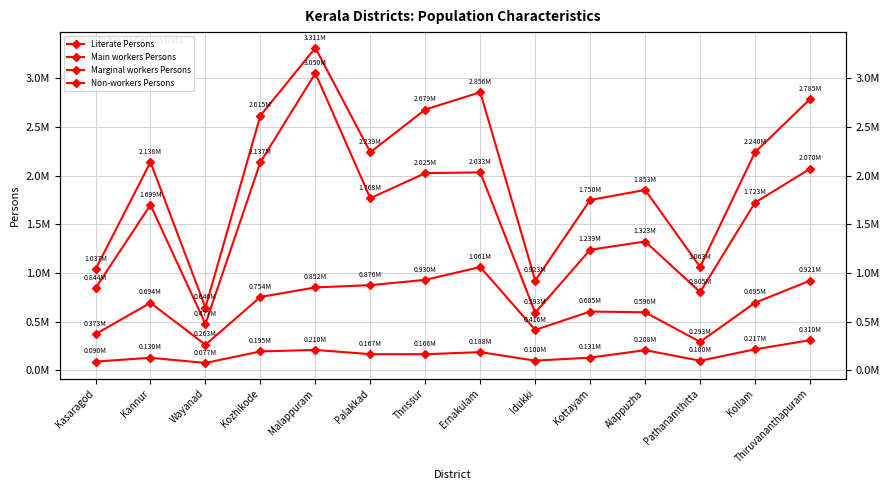

How many data points in Marginal workers Persons are less than 166800?

7